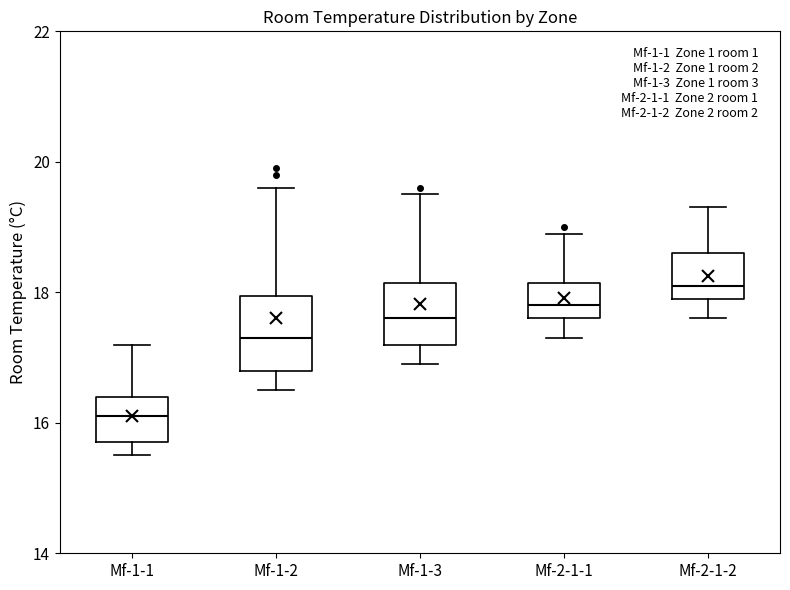

Reading left to right, transcribe this box plot: for each box, give where its median line is, the range the box spans, and where its two whiskers end, as read against the y-axis. The values are not printed on the chart, so give them approximately, as read against the axis.

Mf-1-1: median 16.2, box 15.8 to 16.4, whiskers 15.6 to 17.2
Mf-1-2: median 17.4, box 16.8 to 18.0, whiskers 16.6 to 19.6
Mf-1-3: median 17.6, box 17.2 to 18.2, whiskers 17.0 to 19.6
Mf-2-1-1: median 17.8, box 17.6 to 18.2, whiskers 17.4 to 19.0
Mf-2-1-2: median 18.2, box 18.0 to 18.6, whiskers 17.6 to 19.4